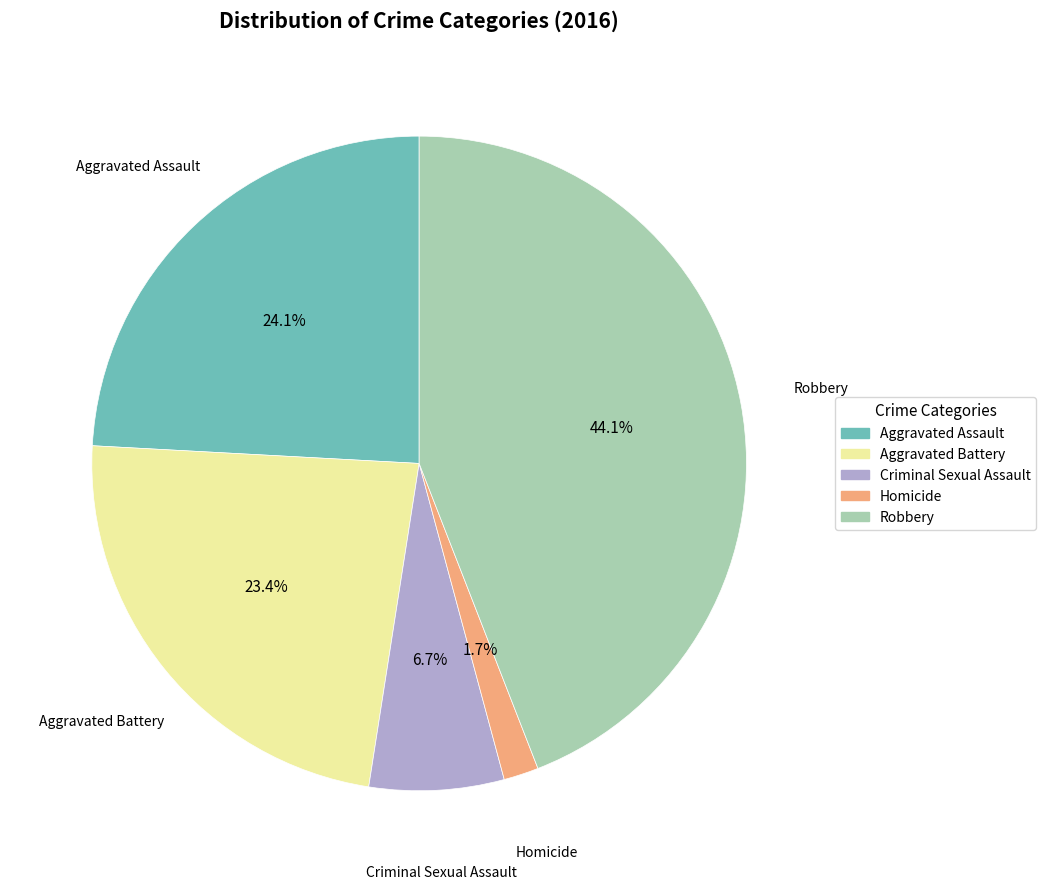

Is there a majority slice in this chart?

No